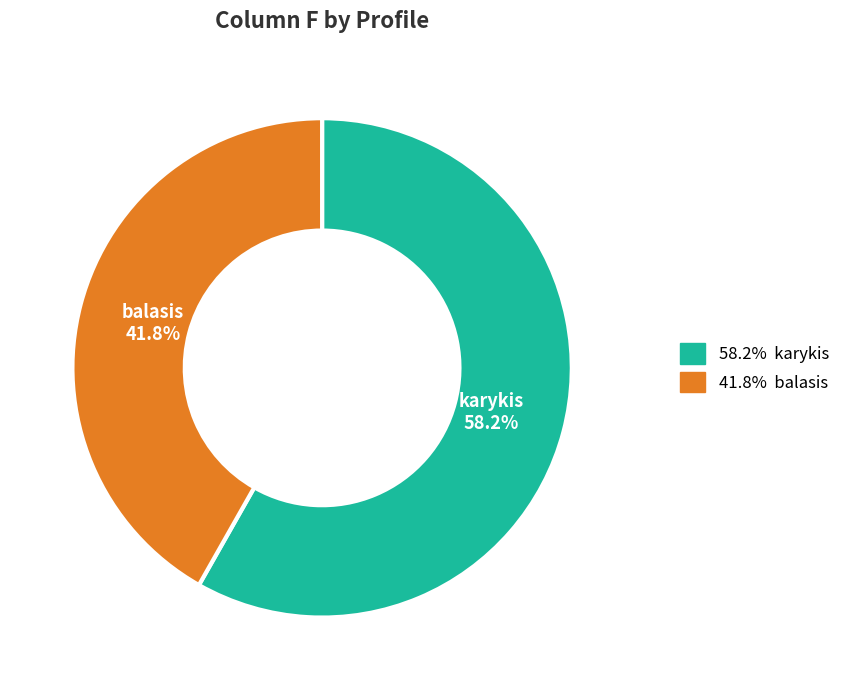

Is there a majority slice in this chart?

Yes